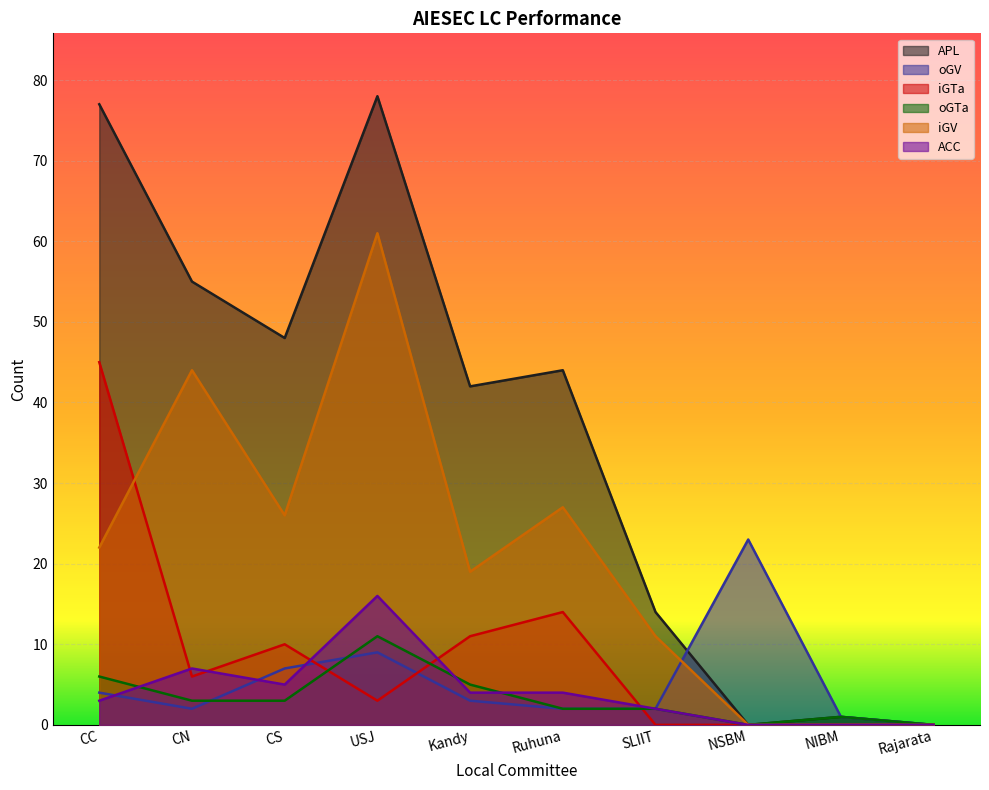

List the labels in order of ACC value, largest first.

USJ, CN, CS, Kandy, Ruhuna, CC, SLIIT, NSBM, NIBM, Rajarata